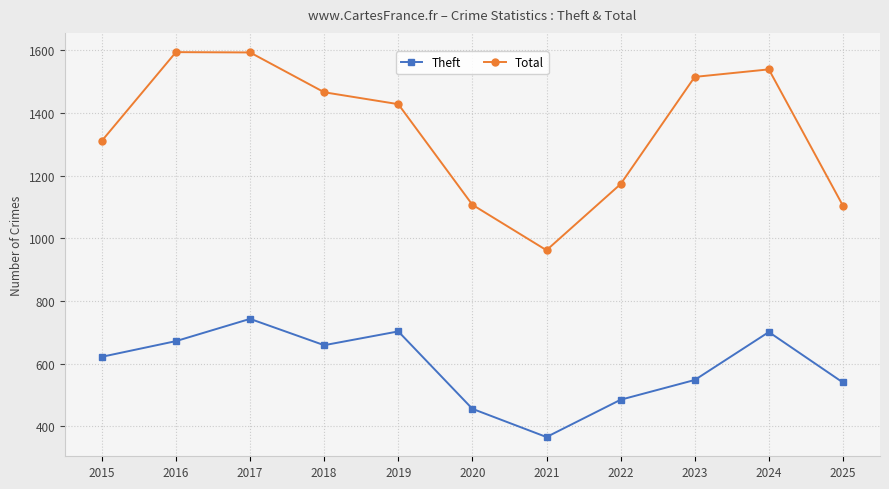

How many lines are shown in the chart?

2